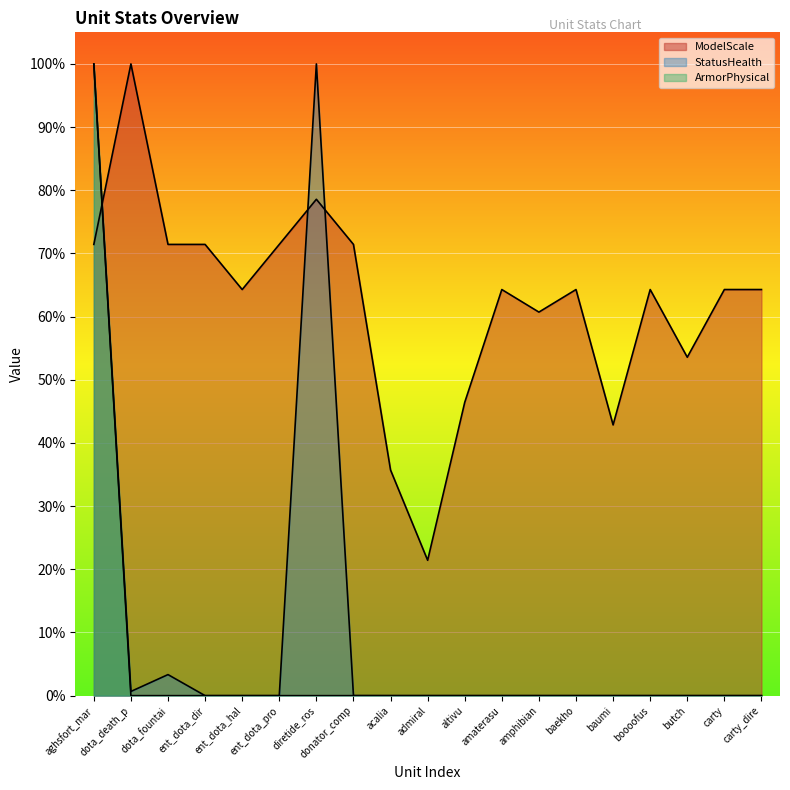

What is the difference between the ModelScale values at diretide_ros and altivu?

0.3